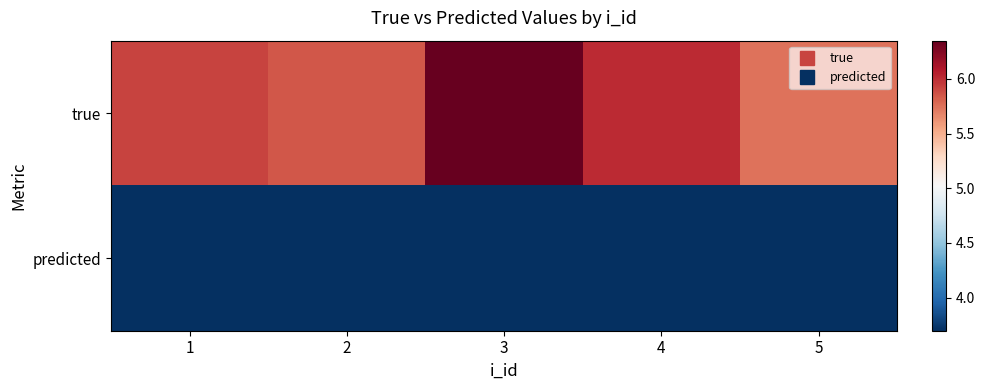

Which series has the largest range (max minus min)?

true